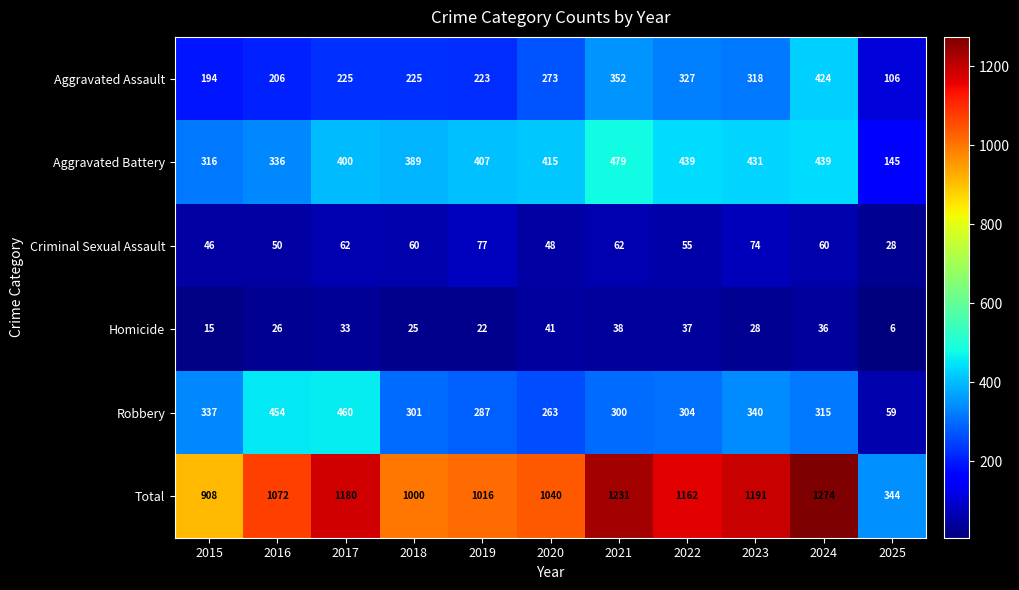

Which series has the largest total across all categories?

Total